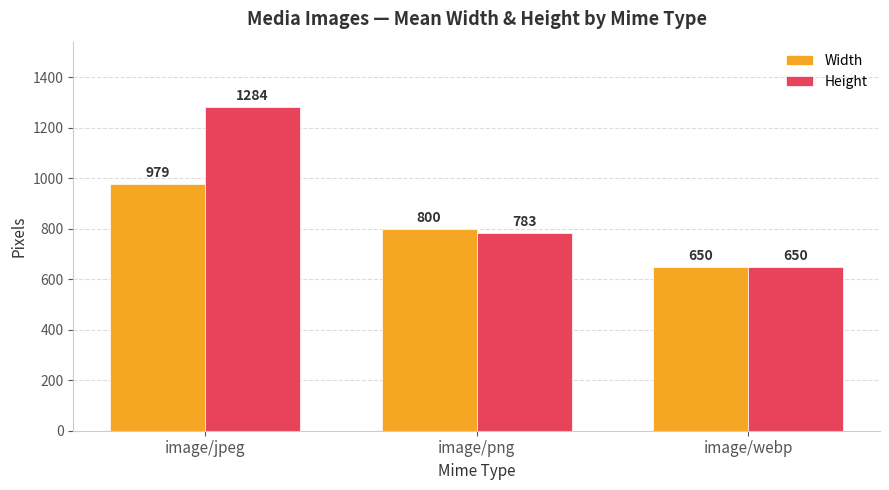

How many bars are there in each group?

2